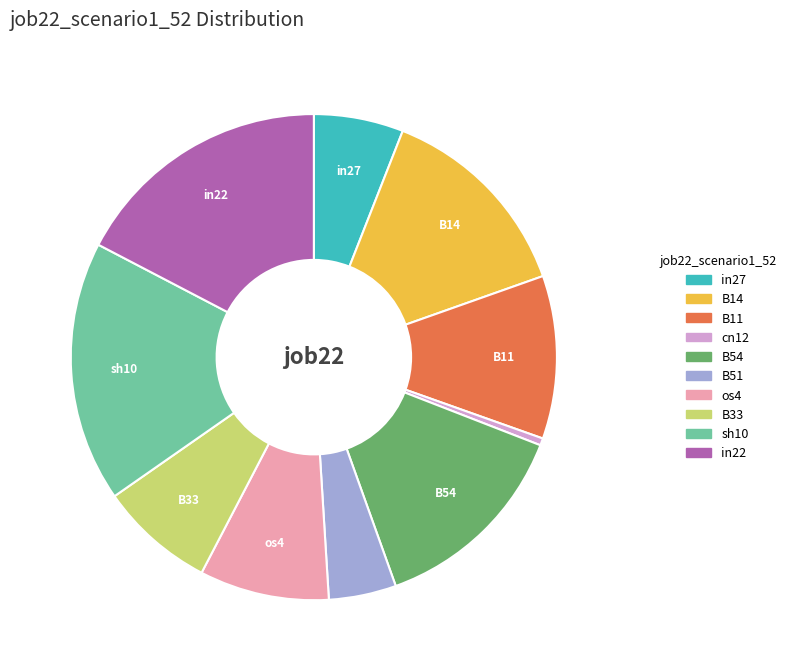

Count the number of slices in the pie.

10